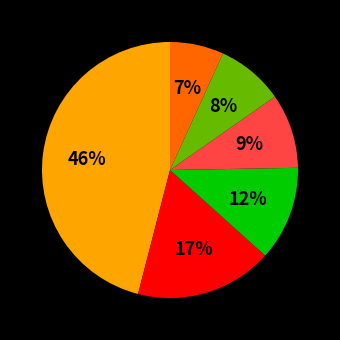

To the nearest percent, what is the average slice percentage?

17%